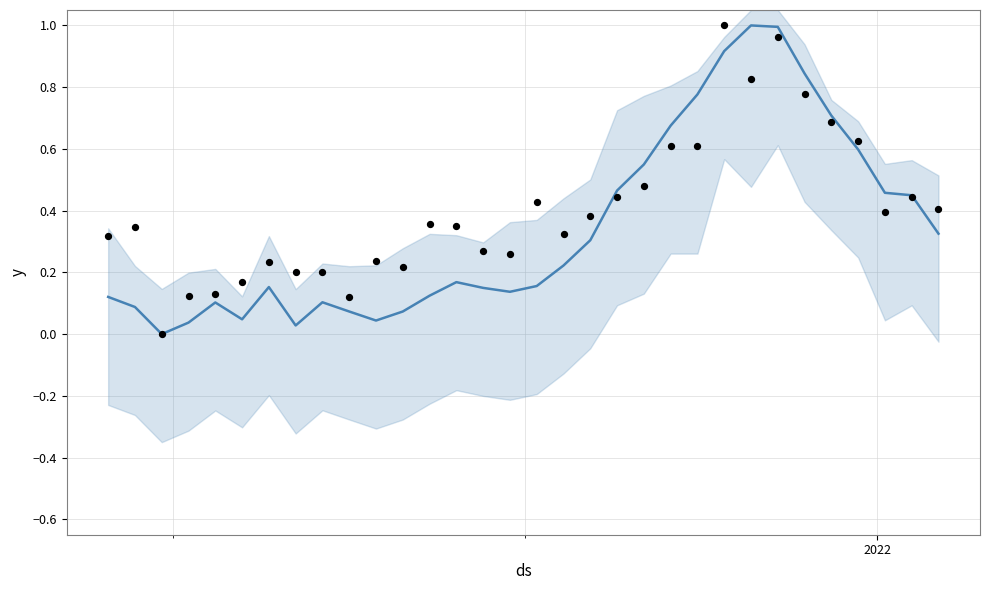

At how many categories does at least one series exceed 0?

31